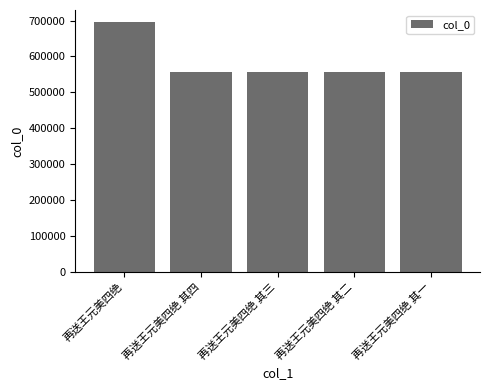

What is the label of the 3rd bar from the left?

再送王元美四绝 其三